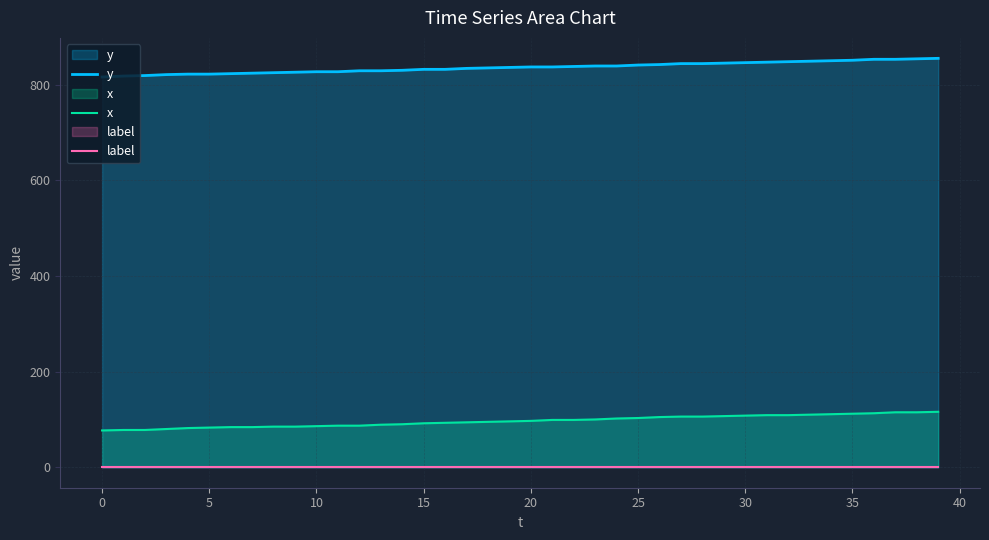

At how many categories does at least one series exceed 179?

40